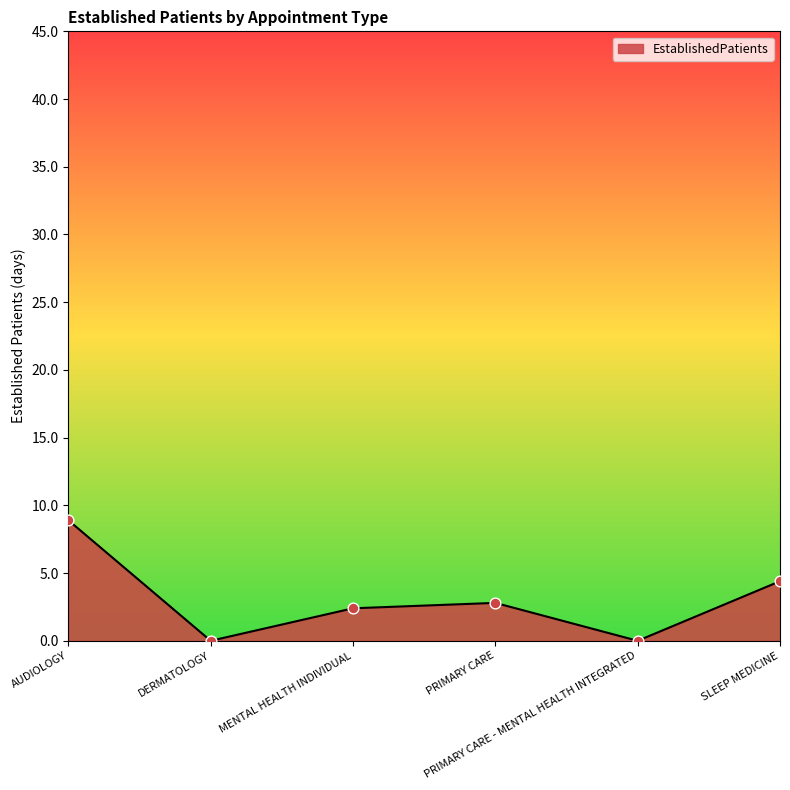

Which has a higher value, MENTAL HEALTH INDIVIDUAL or PRIMARY CARE?

PRIMARY CARE